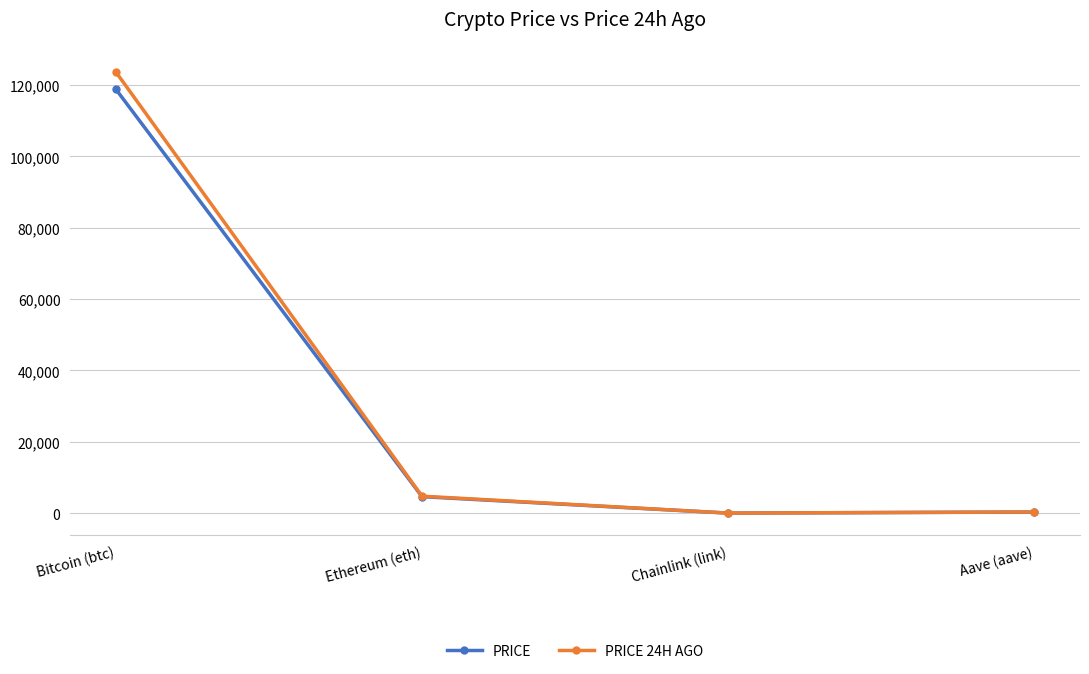

In PRICE 24H AGO, how many points are lower than both neighbors (excluding endpoints)?

1